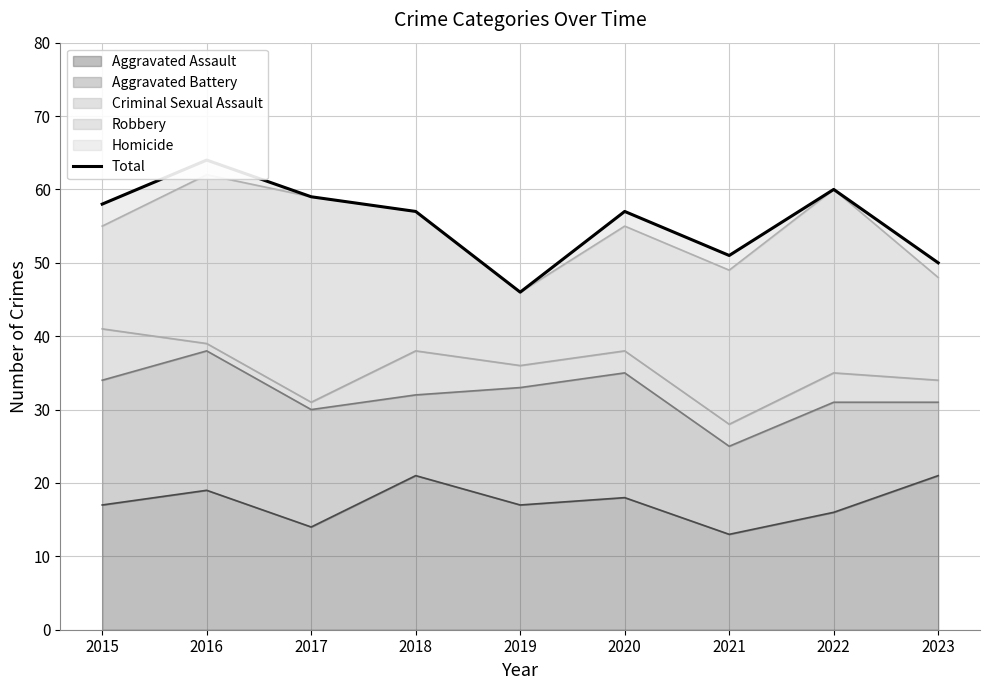

What is the maximum value shown in the chart?

64